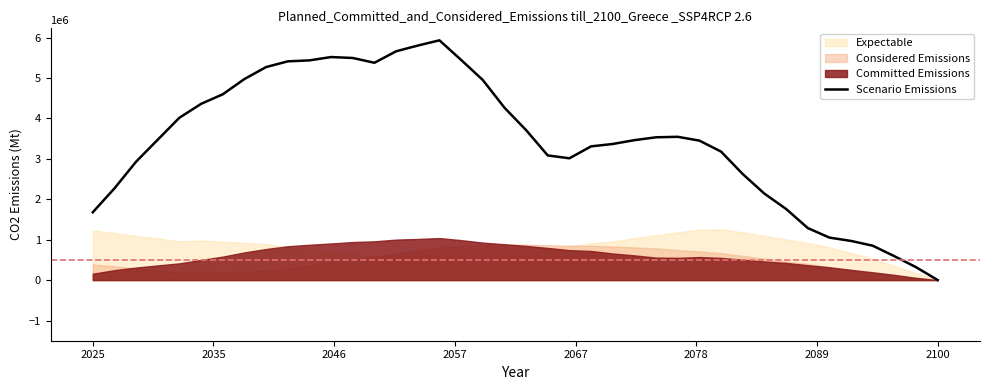

What is the highest value of the Scenario Emissions series?

5933800.0